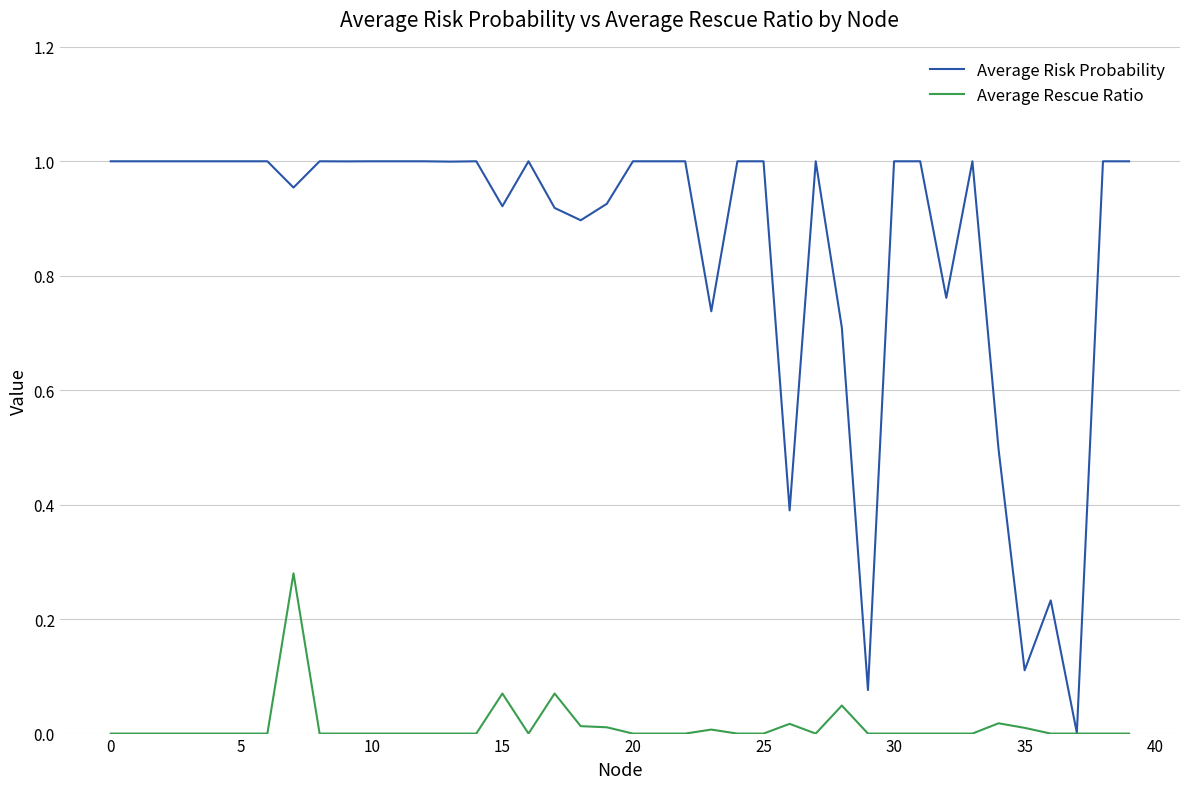

Rank the series by their maximum value, from lowest to highest.

Average Rescue Ratio, Average Risk Probability